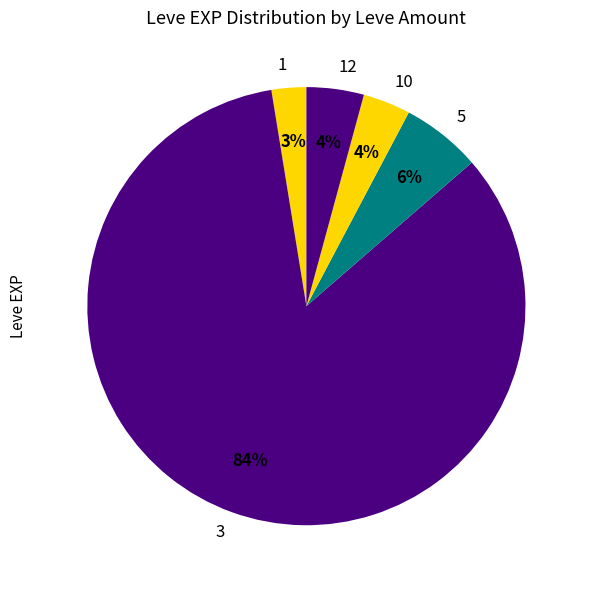

What is the smallest slice in the pie chart?

1